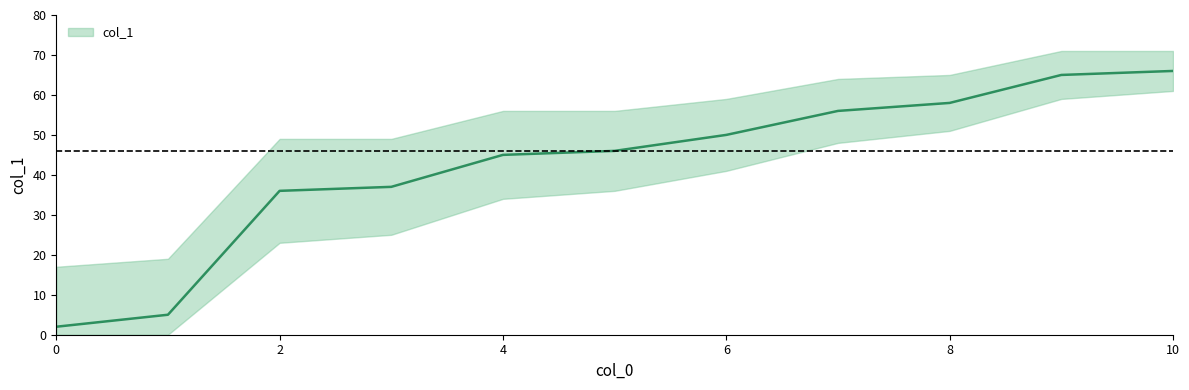

Reading left to right, extract all data points from this chart.

2	5	36	37	45	46	50	56	58	65	66